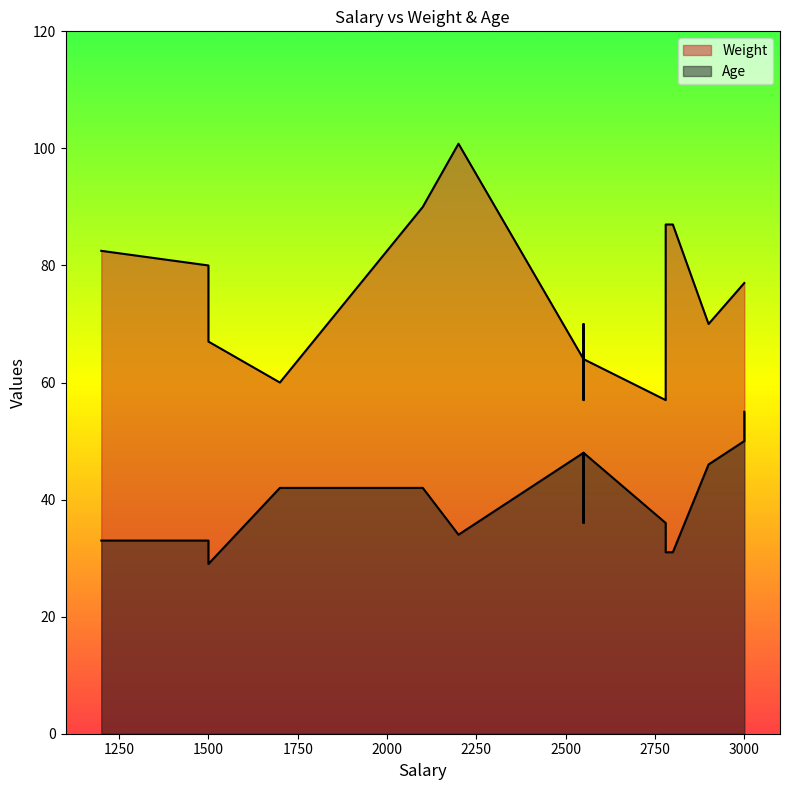

True or false: Age and Weight intersect in this chart.

False